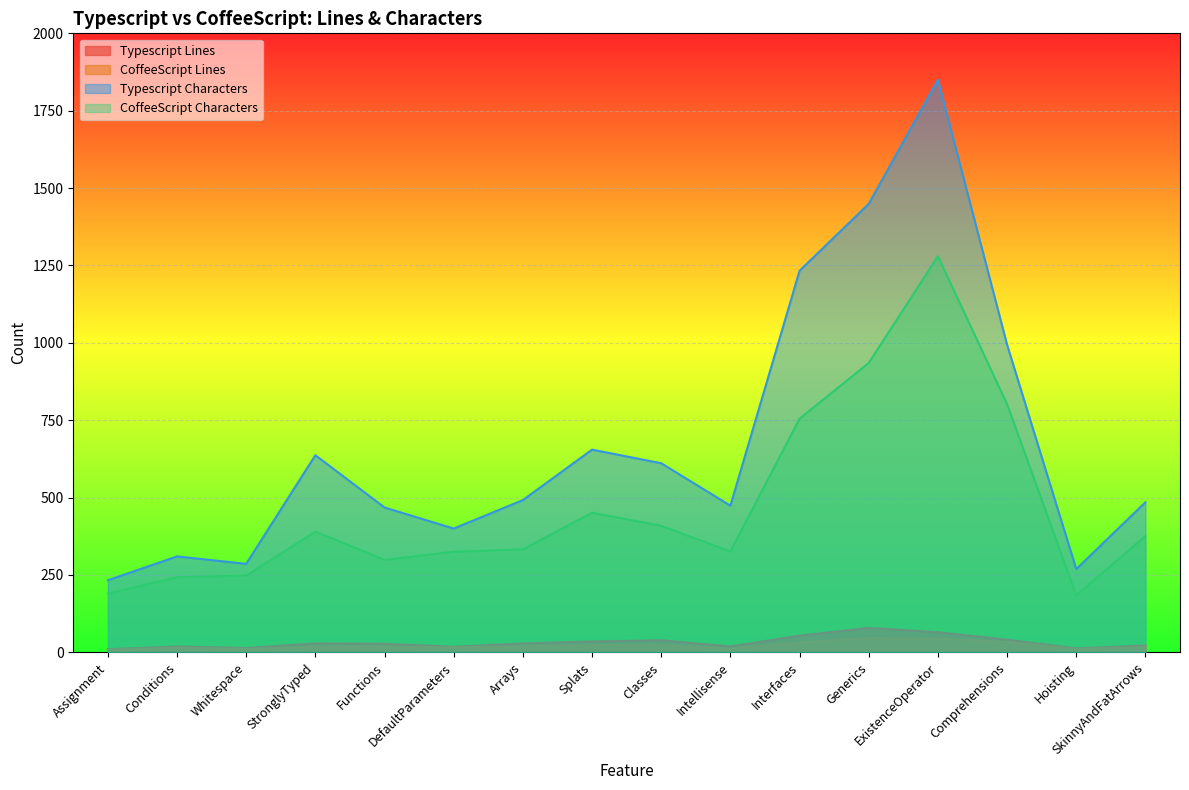

The CoffeeScript Lines series shows 13 at Interfaces. True or false?

False